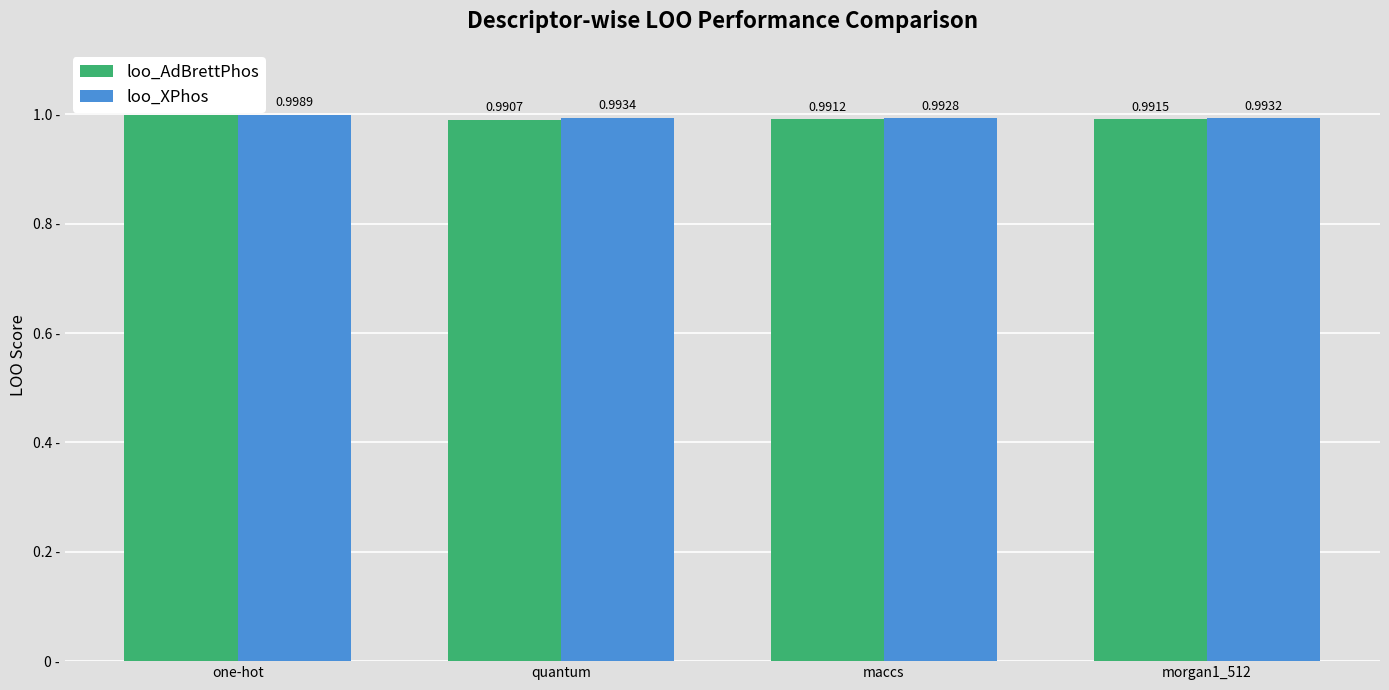

What is the sum of the loo_XPhos values at morgan1_512 and quantum?

2.0